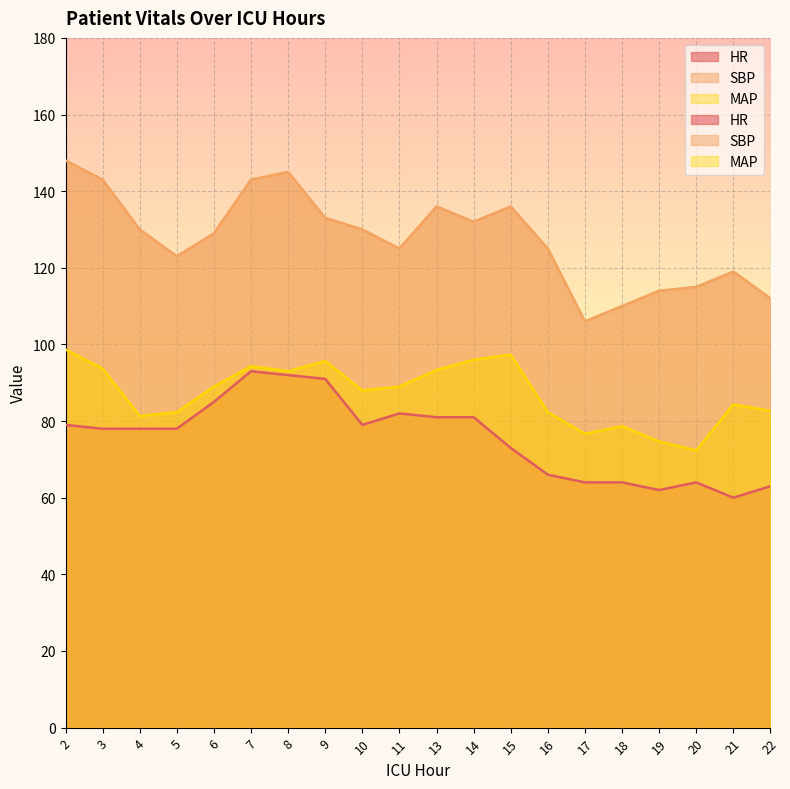

Which series has the largest range (max minus min)?

SBP